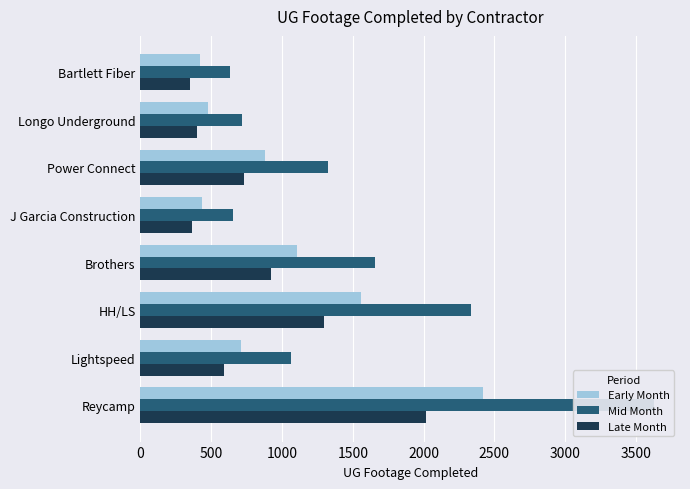

What is the difference between the second highest and second lowest values in the Early Month series?

1124